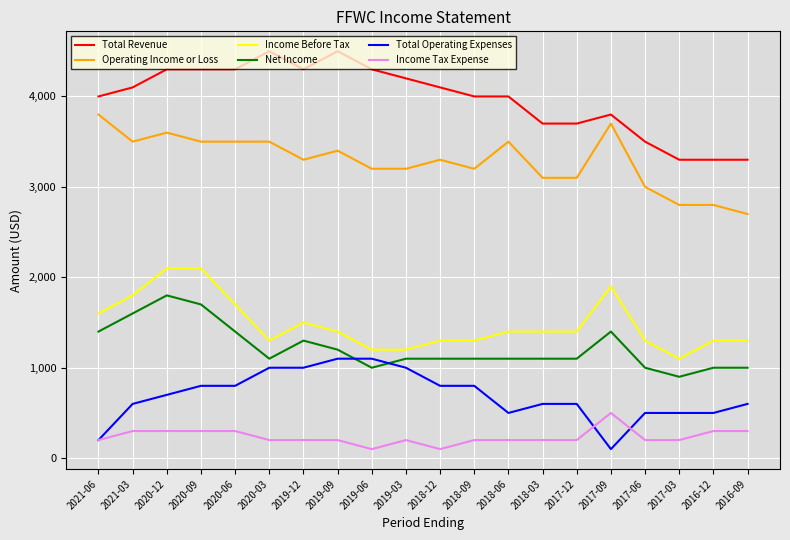

At which label does Total Operating Expenses reach its minimum?

2017-09